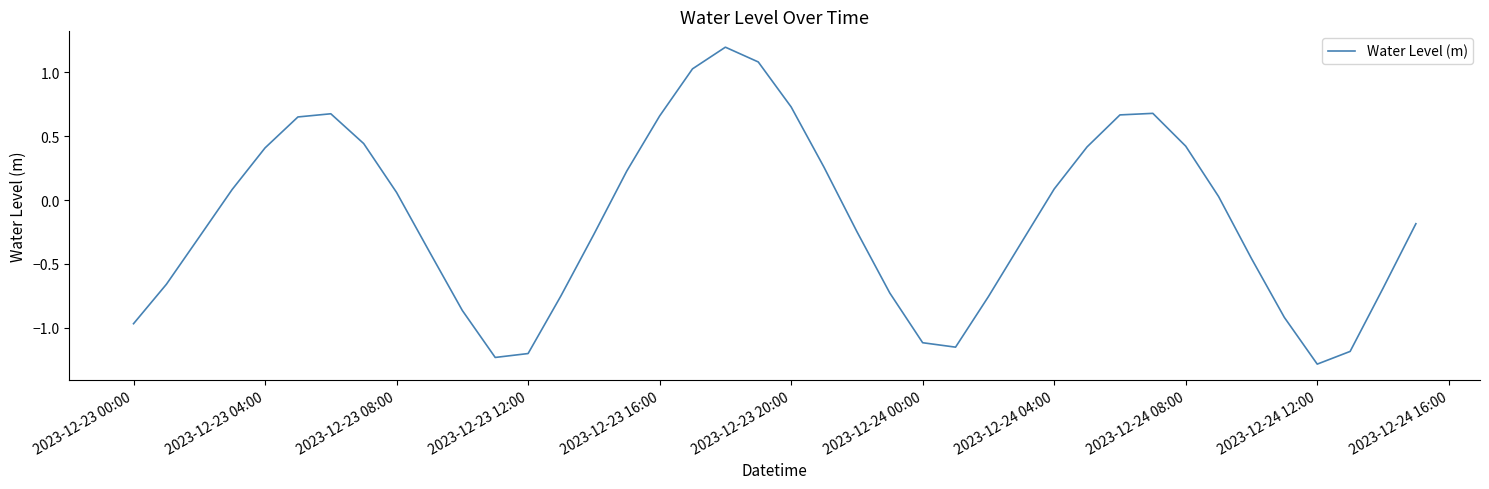

What is the minimum value shown in the chart?

-1.3